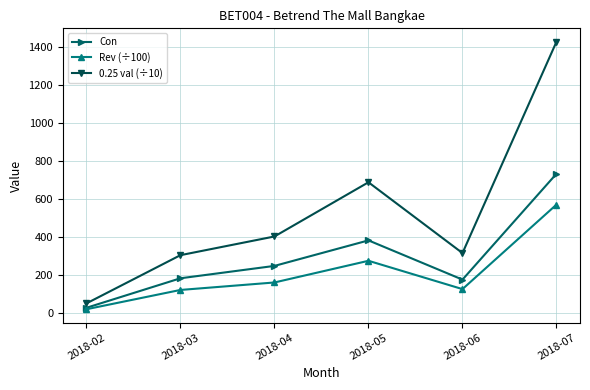

How many values in the Con series are below 248?

3